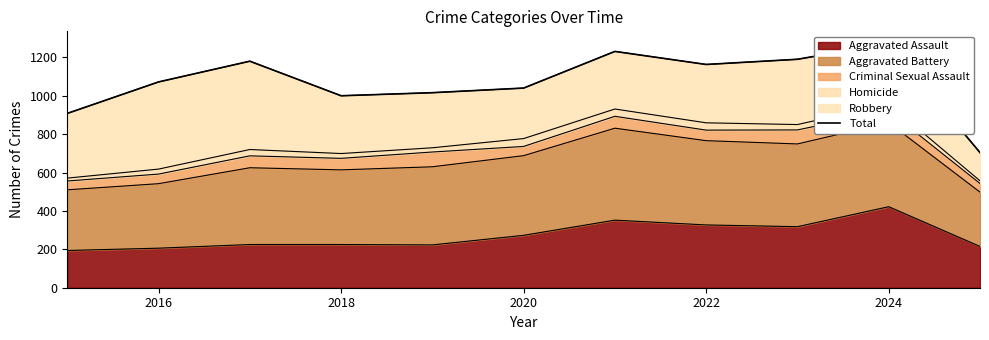

What is the lowest value of the Aggravated Assault series?

194